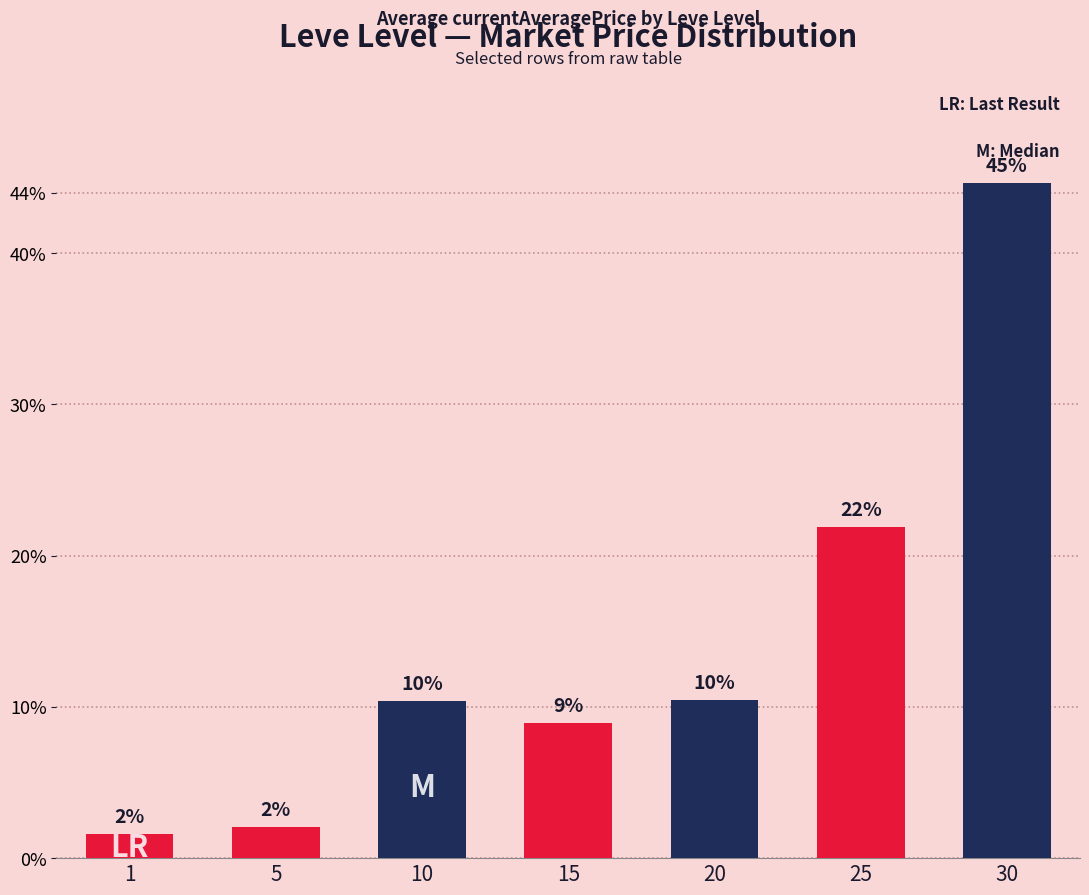

Which label corresponds to the largest value in the chart?

30